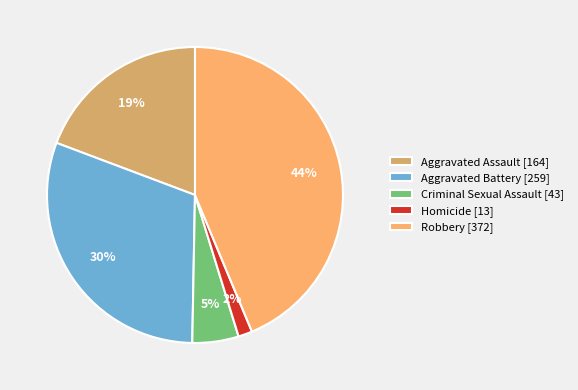

How many segments does this pie chart have?

5